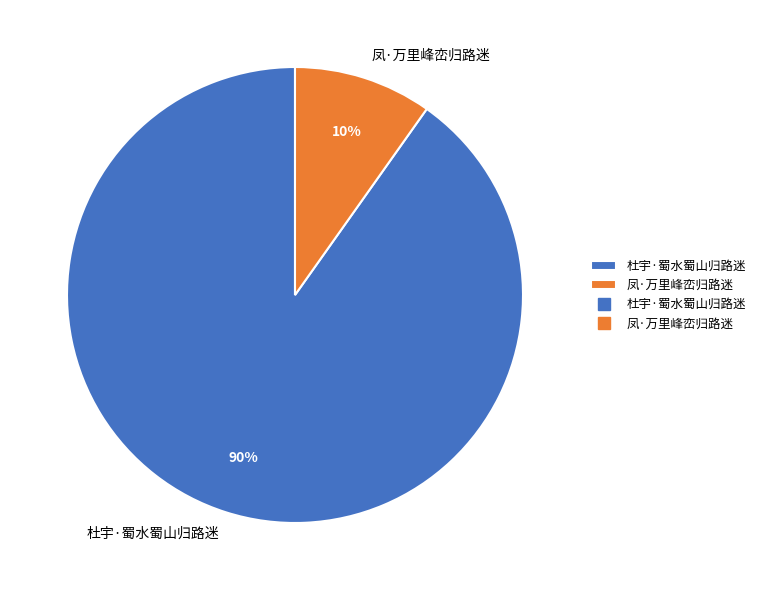

Does 凤·万里峰峦归路迷 represent more than half of the total?

No